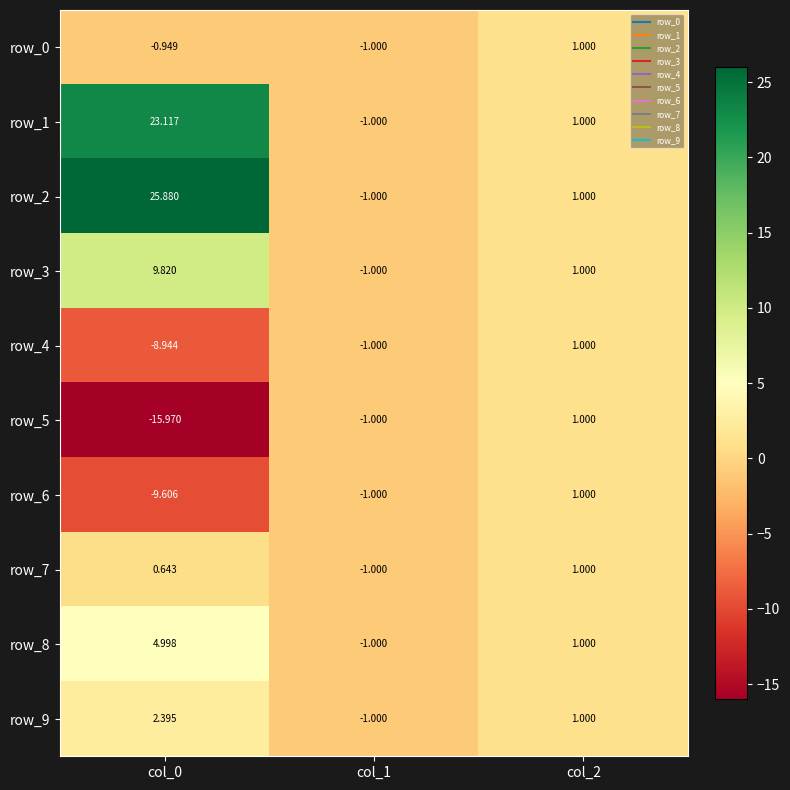

Which series changed the most between col_0 and col_2?

row_2